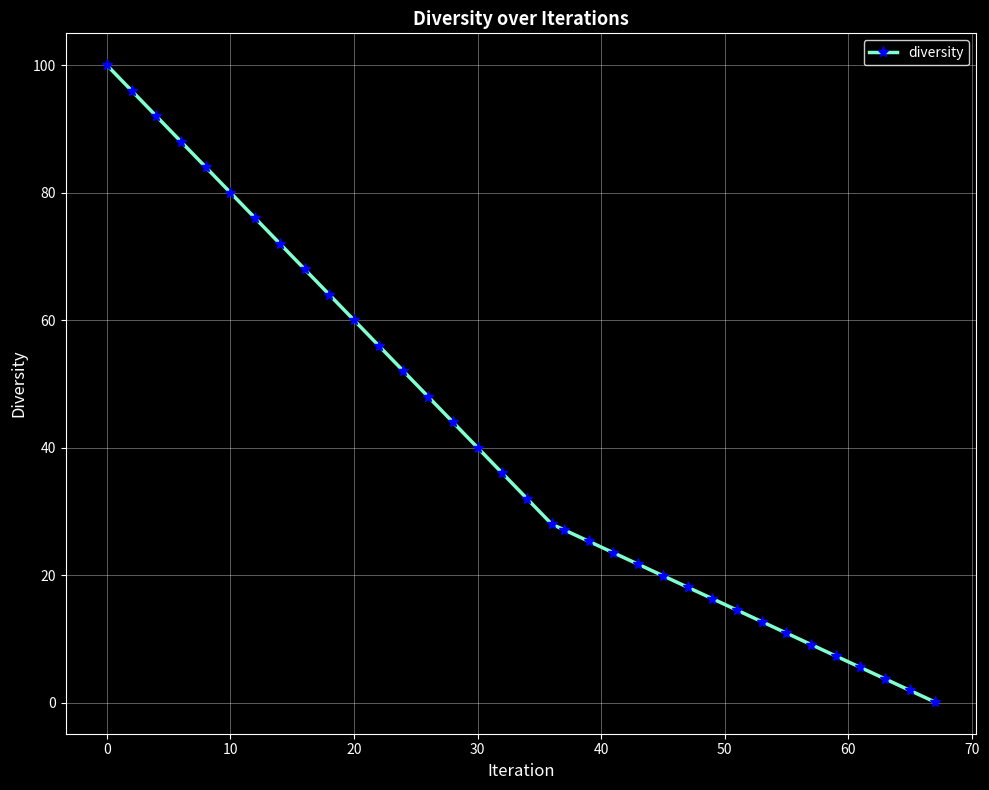

What is the sum of all values?

1433.6